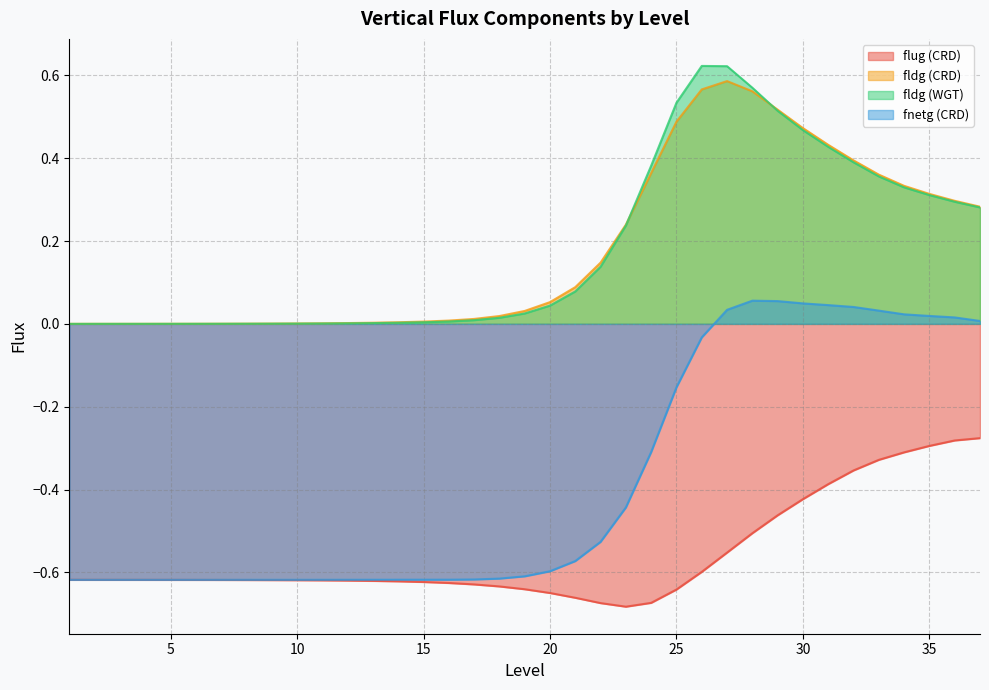

How many distinct data groups are displayed?

4